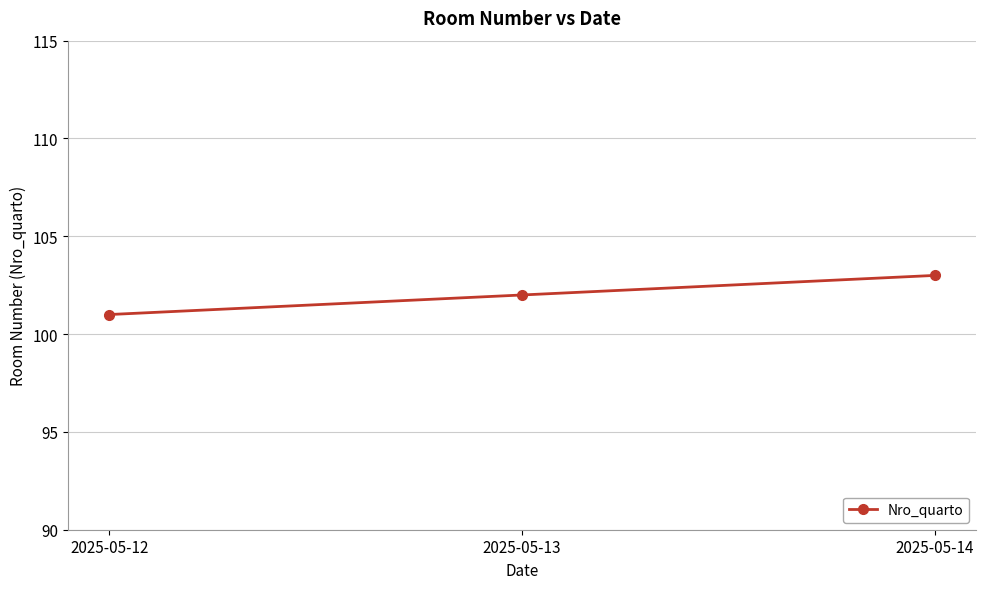

What is the difference between the values at 2025-05-13 and 2025-05-14?

1